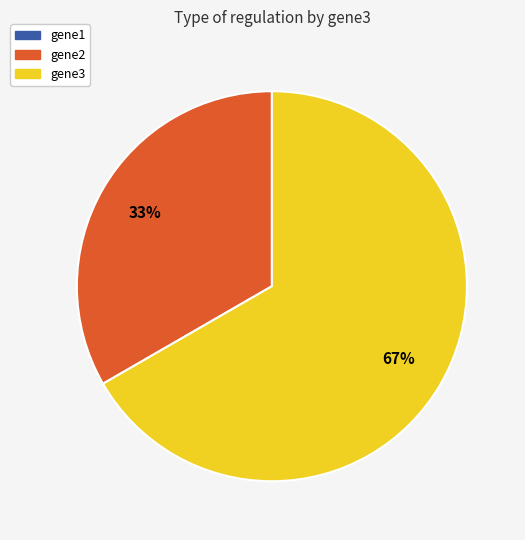

To the nearest percent, what is the difference between the largest and smallest slice percentages?

67%